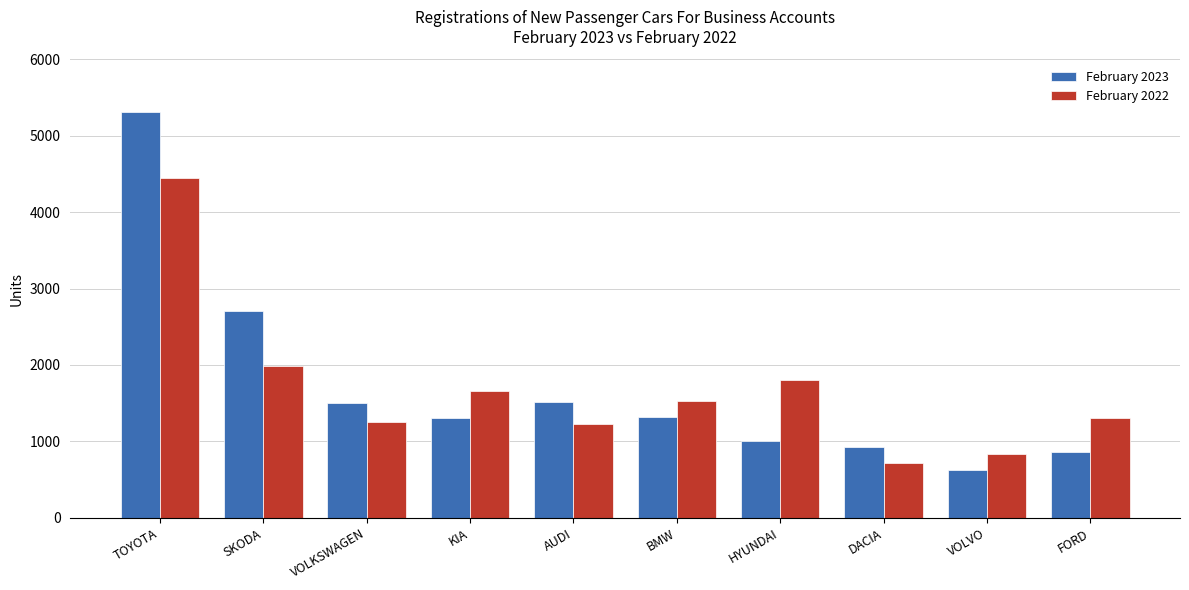

The February 2022 series shows 1230 at AUDI. True or false?

True